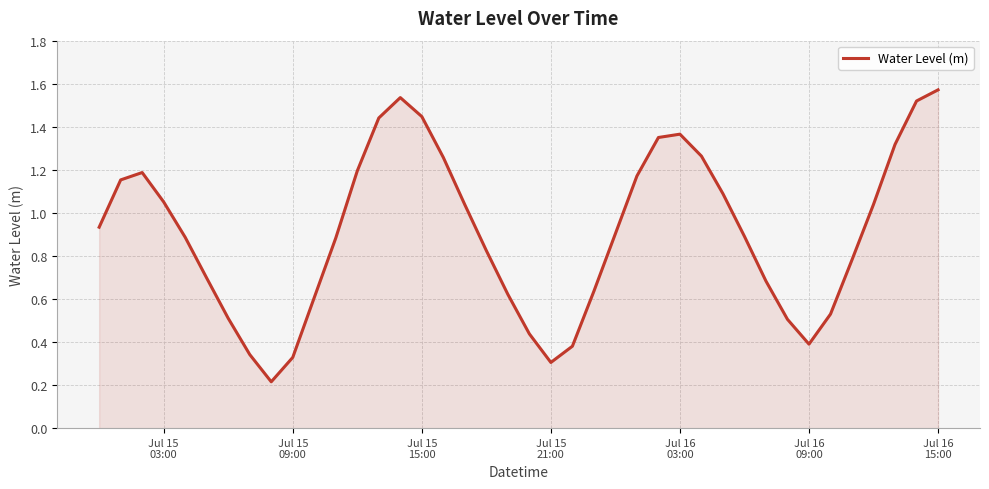

Does the chart display data point markers on the line(s)?

No